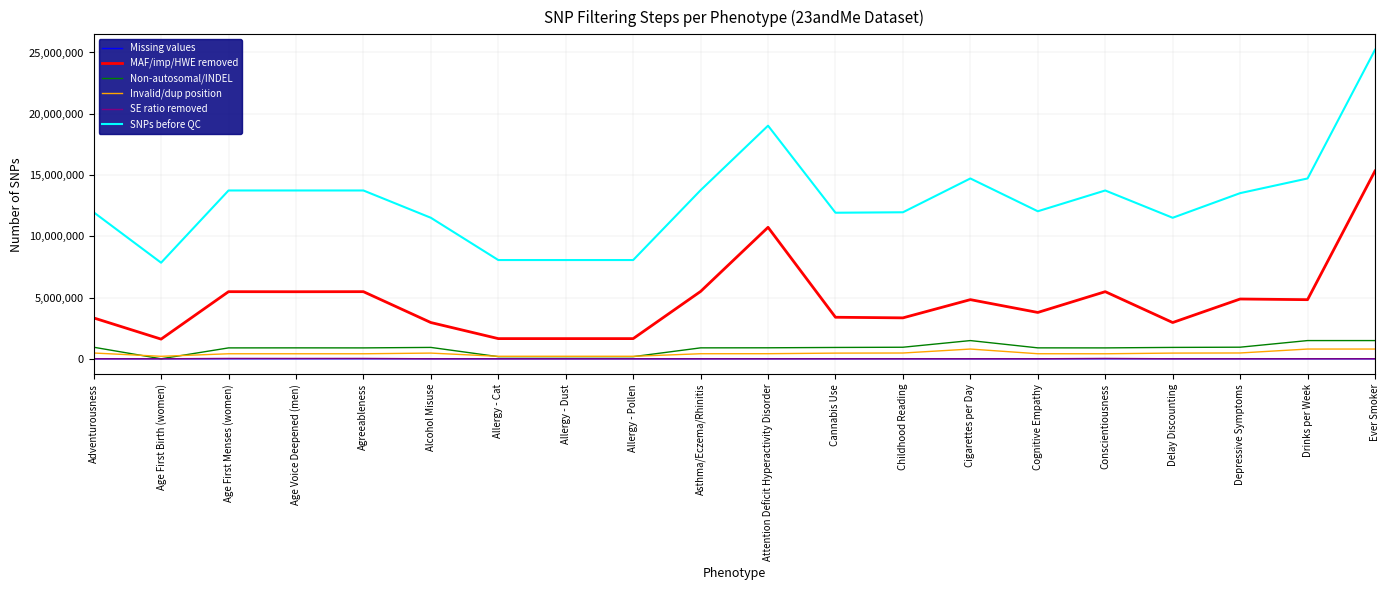

True or false: Missing values and SNPs before QC cross at least once.

False